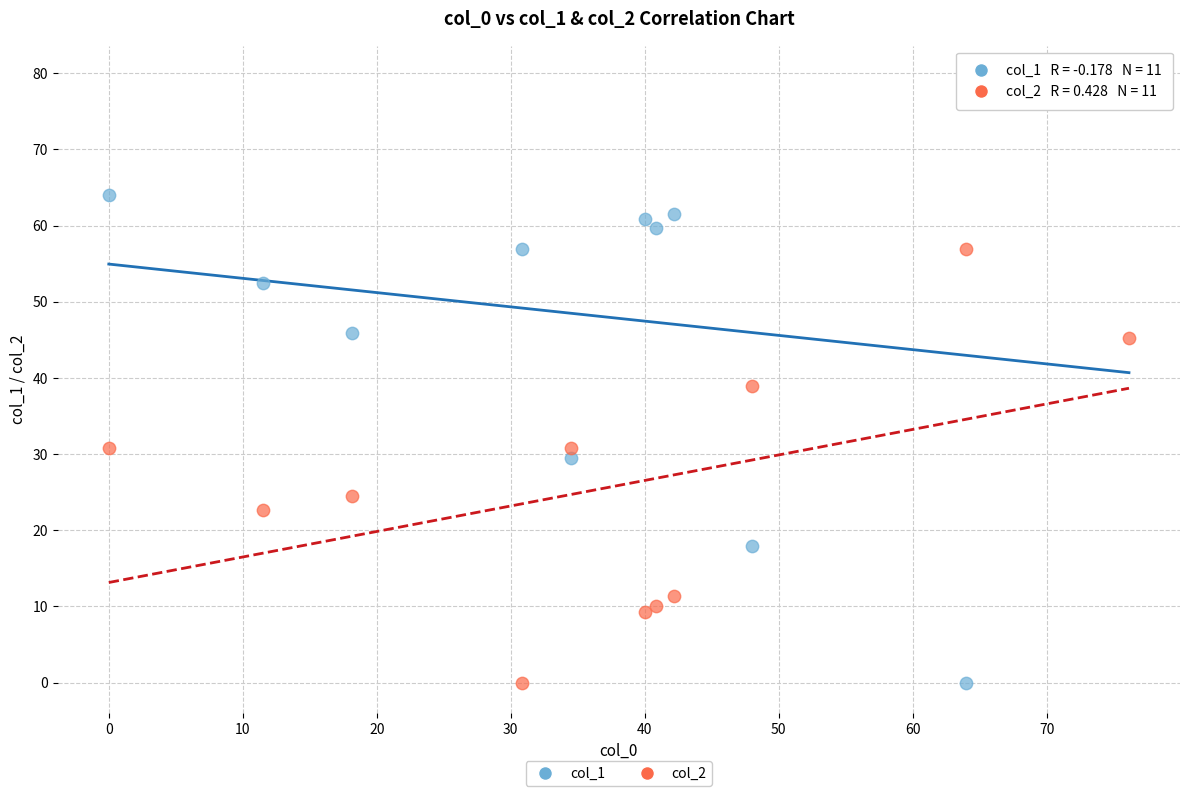

What is the X range (max minus min) for the scatter plot?

76.1